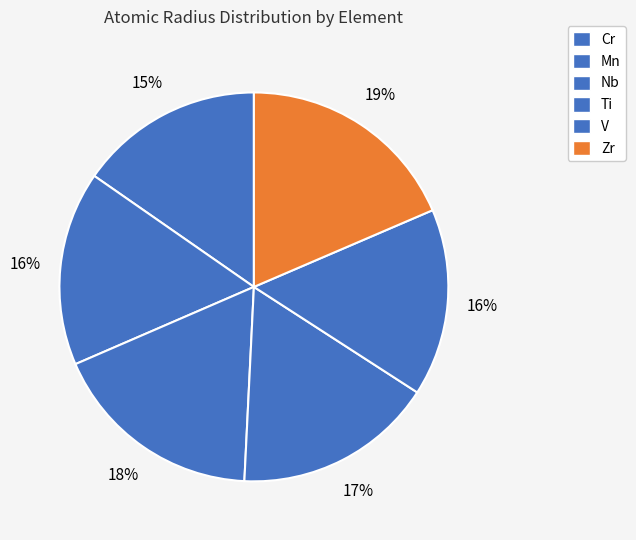

Is V the majority of the pie?

No